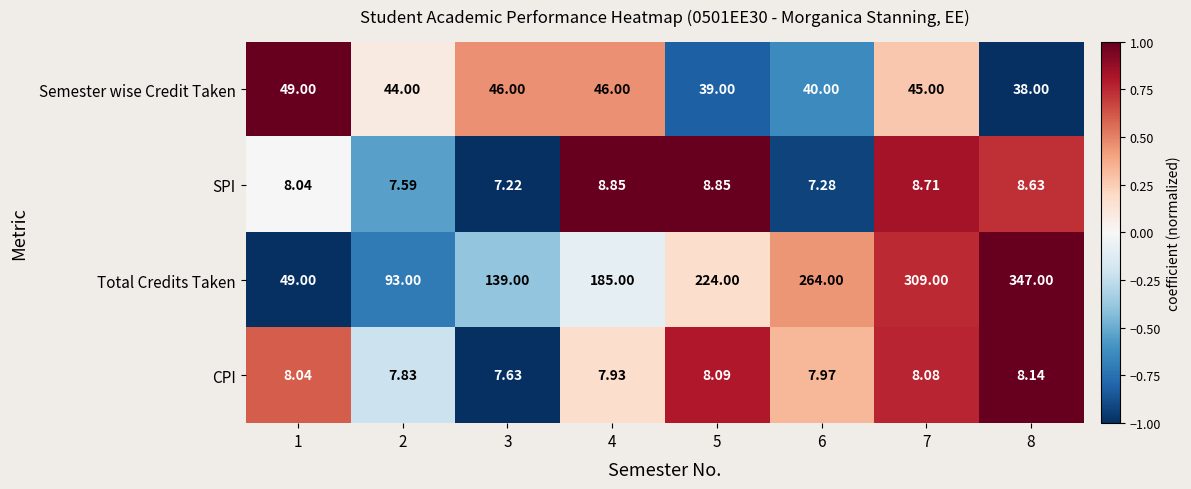

Between 3 and 5, which series saw the biggest shift?

Total Credits Taken